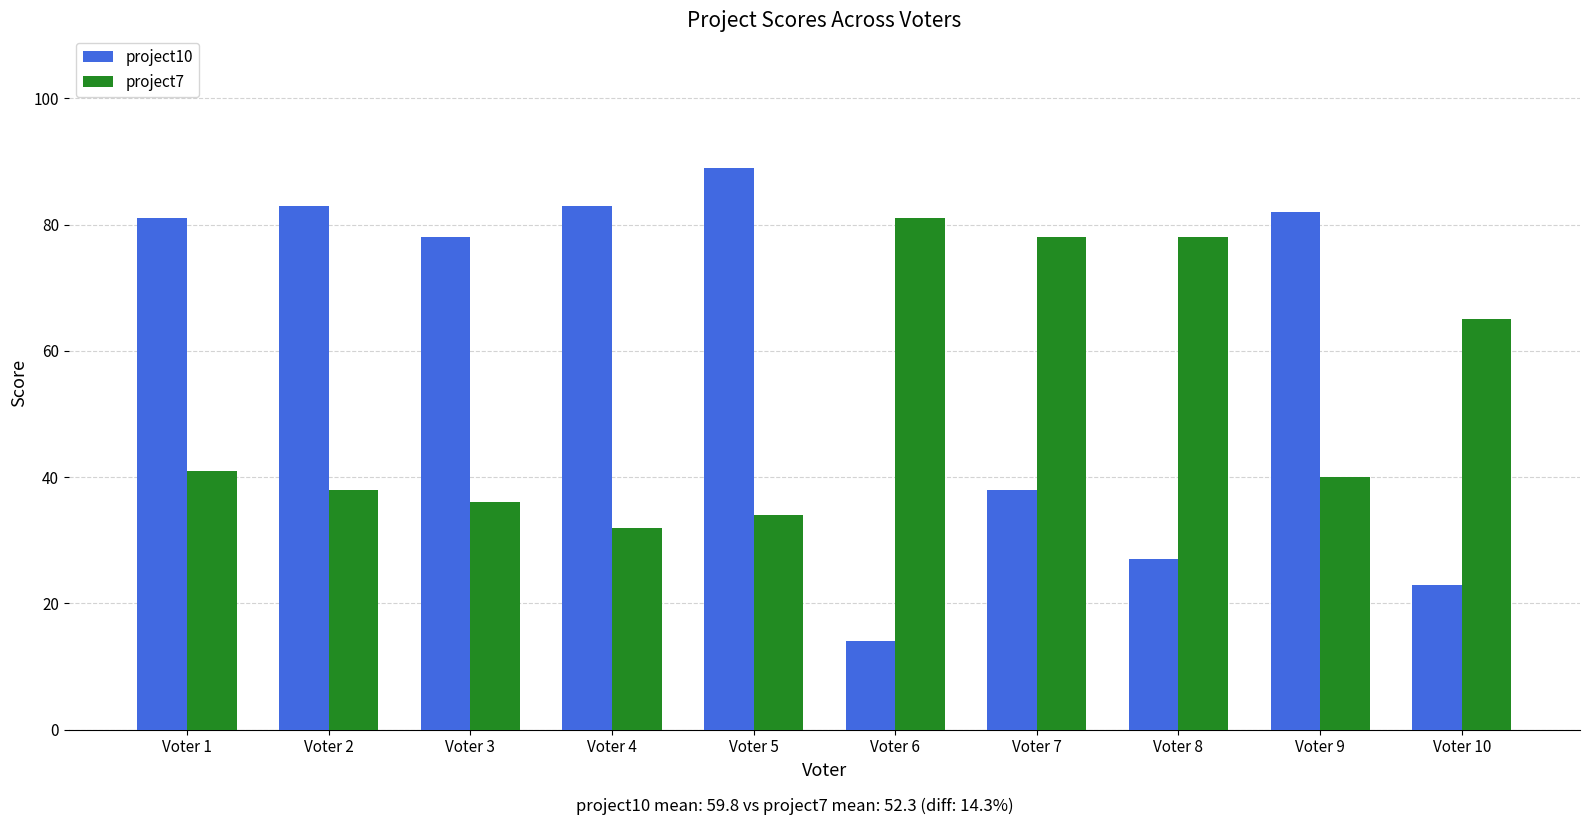

Where is project10 nearest to the value 51?

Voter 7